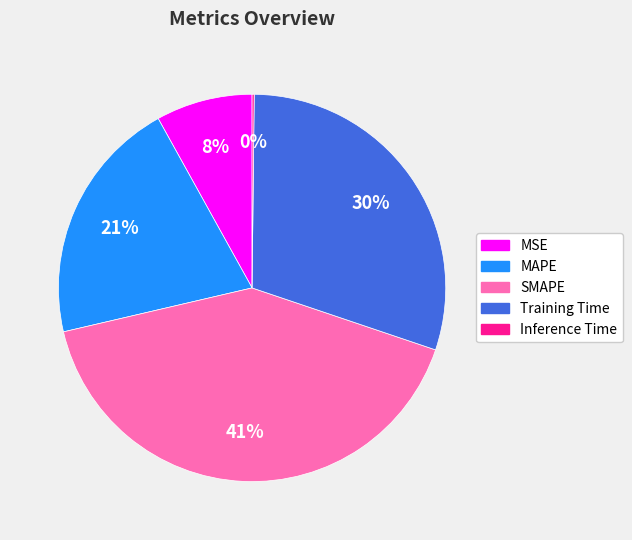

True or false: SMAPE accounts for 41% of the total.

True